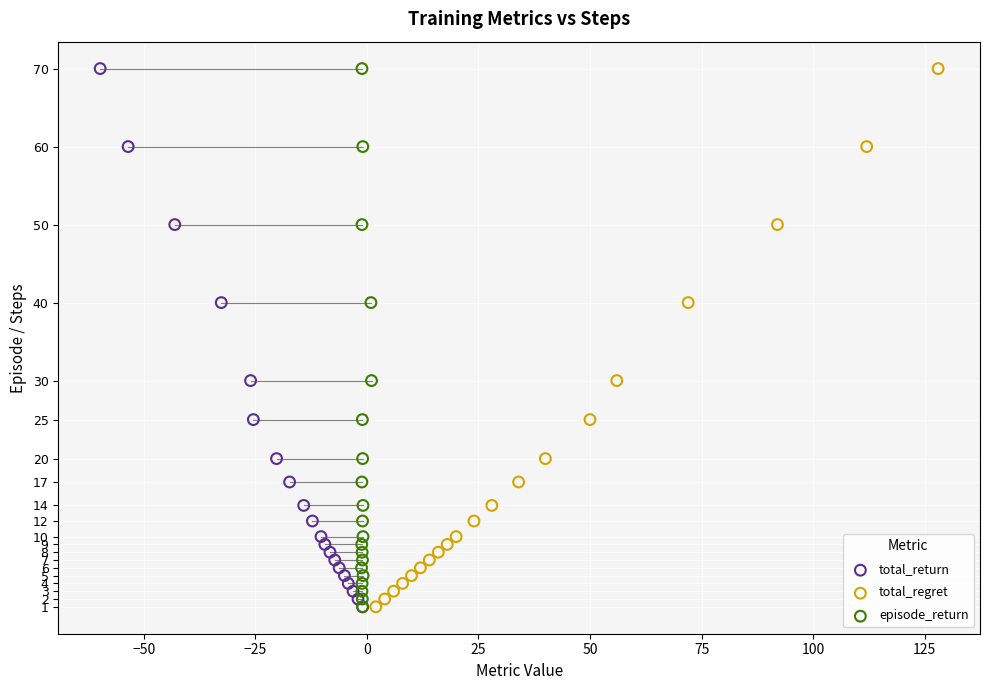

What are all the series names shown in the legend?

total_return, total_regret, episode_return